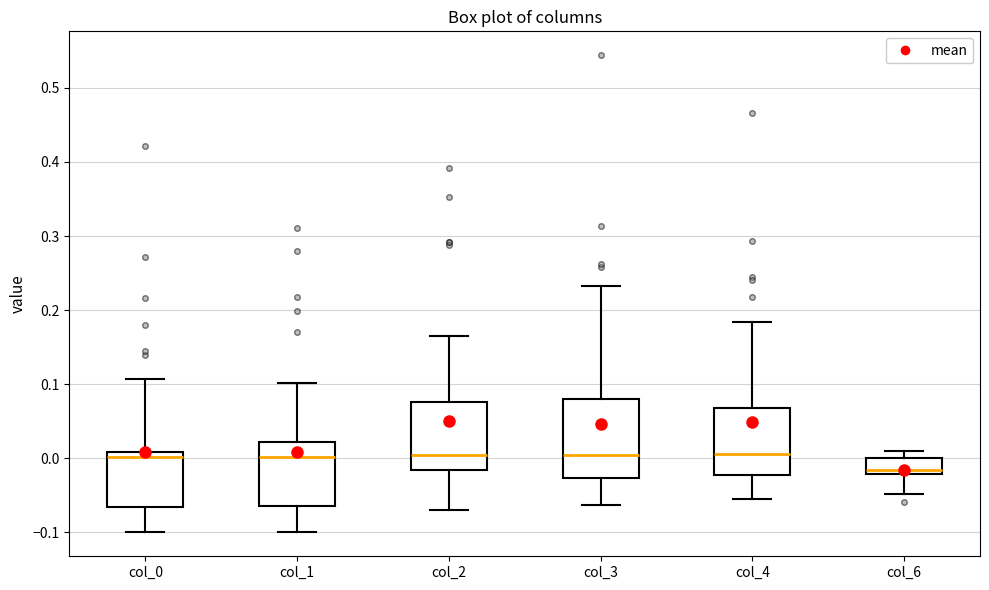

Reading left to right, transcribe this box plot: for each box, give where its median line is, the range the box spans, and where its two whiskers end, as read against the y-axis. The values are not printed on the chart, so give them approximately, as read against the axis.

col_0: median 0.00, box -0.07 to 0.01, whiskers -0.10 to 0.11
col_1: median 0.00, box -0.06 to 0.02, whiskers -0.10 to 0.10
col_2: median 0.00, box -0.02 to 0.08, whiskers -0.07 to 0.16
col_3: median 0.00, box -0.03 to 0.08, whiskers -0.06 to 0.23
col_4: median 0.01, box -0.02 to 0.07, whiskers -0.06 to 0.18
col_6: median -0.02 (just above the box's lower edge), box -0.02 to 0.00, whiskers -0.05 to 0.01